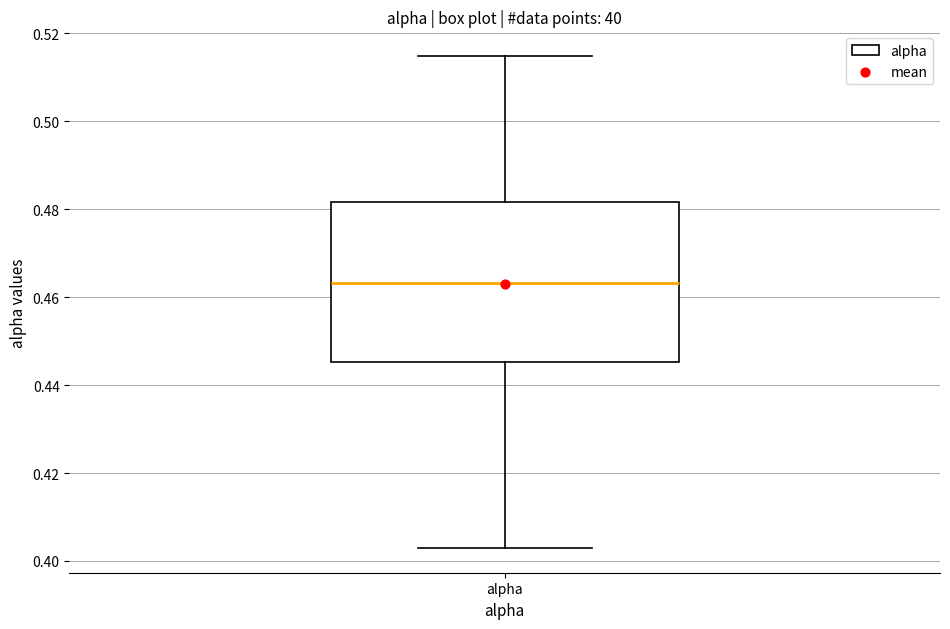

Transcribe this box plot: give where the median line is, the range the box spans, and where the two whiskers end, as read against the y-axis. The values are not printed on the chart, so give them approximately, as read against the axis.

median 0.464, box 0.446 to 0.482, whiskers 0.402 to 0.514